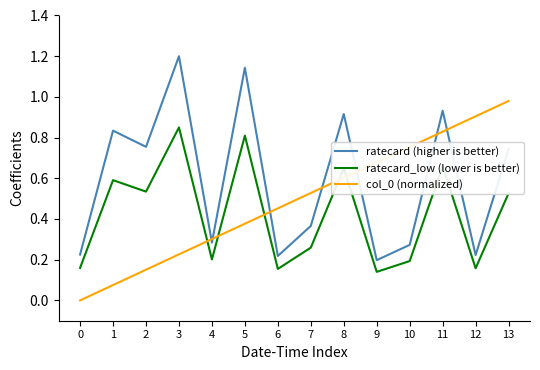

Between which two adjacent categories do col_0 (normalized) and ratecard_low (lower is better) first intersect?

3 and 4